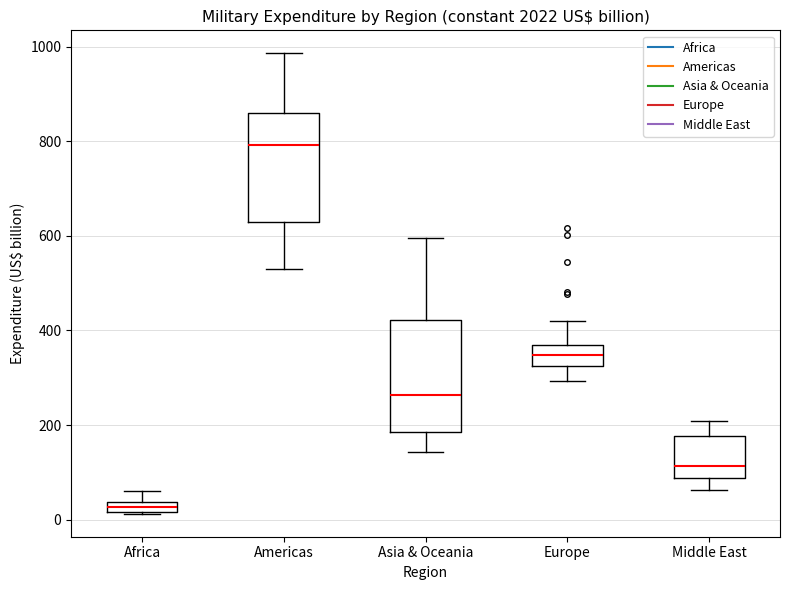

Which box has the highest median line?

Americas